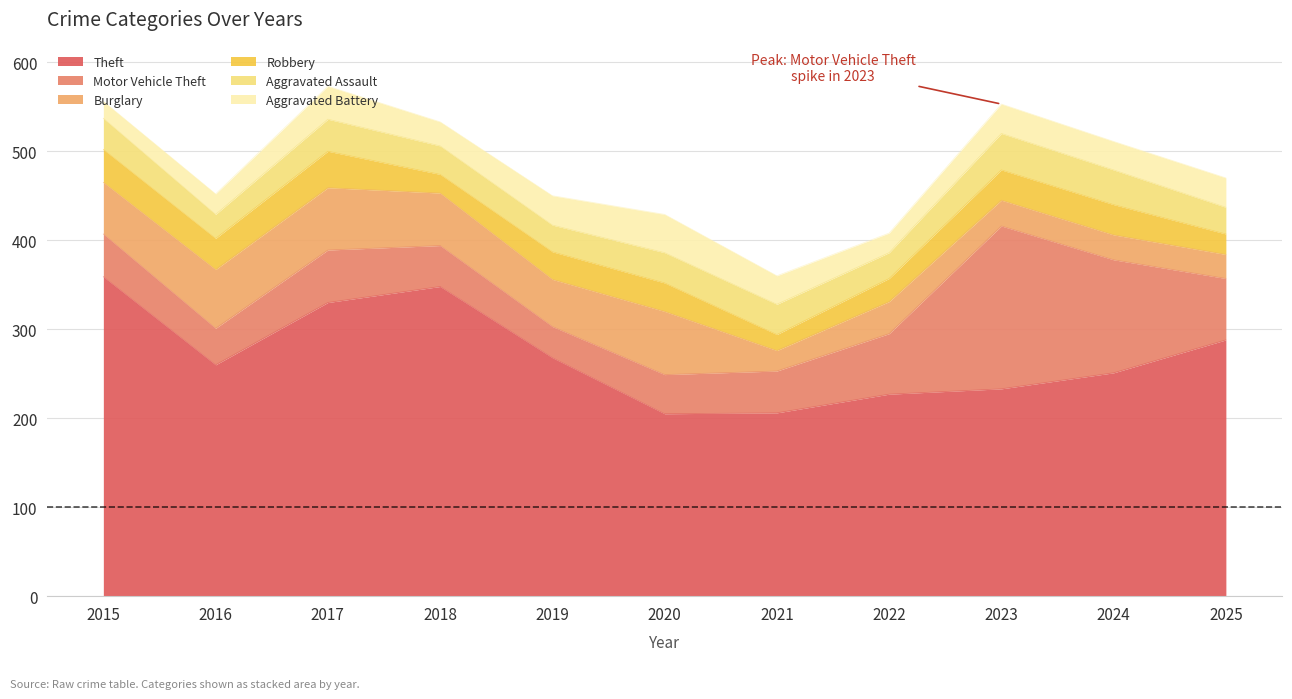

Where is the first local minimum for Burglary?

2019